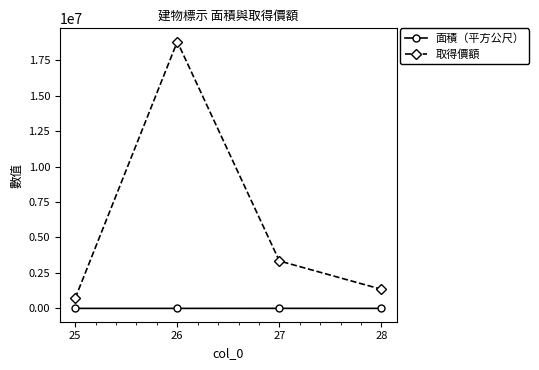

The value of 取得價額 at 27 is 1738015.8. True or false?

False